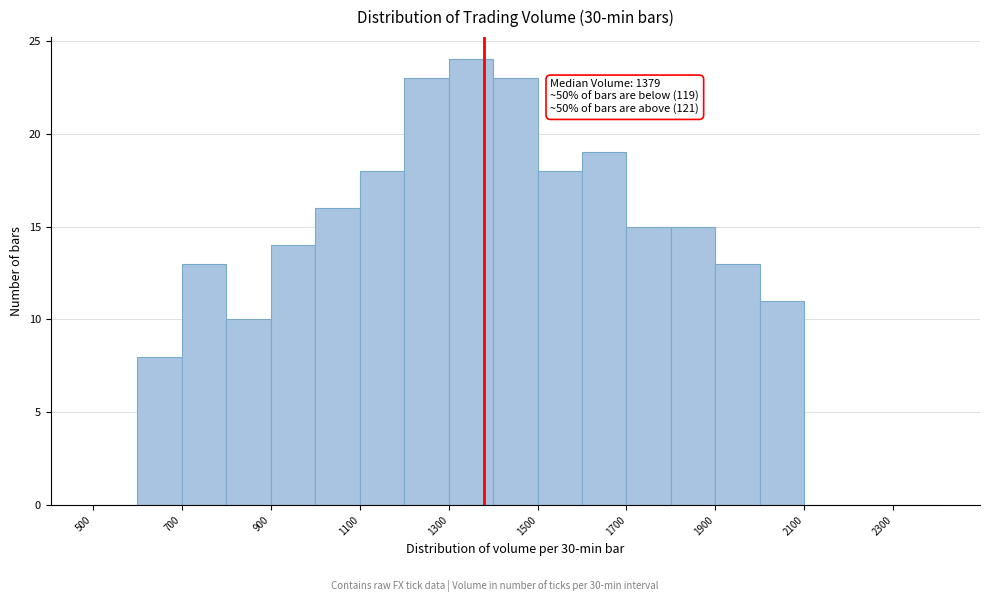

Which range on the x-axis has the tallest bar?

1300 to 1400